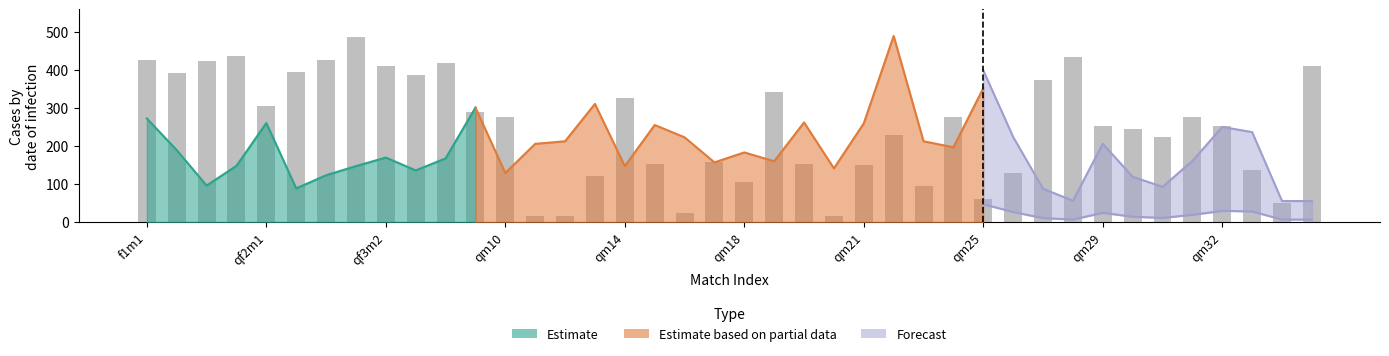

What is the maximum value shown in the chart?

486